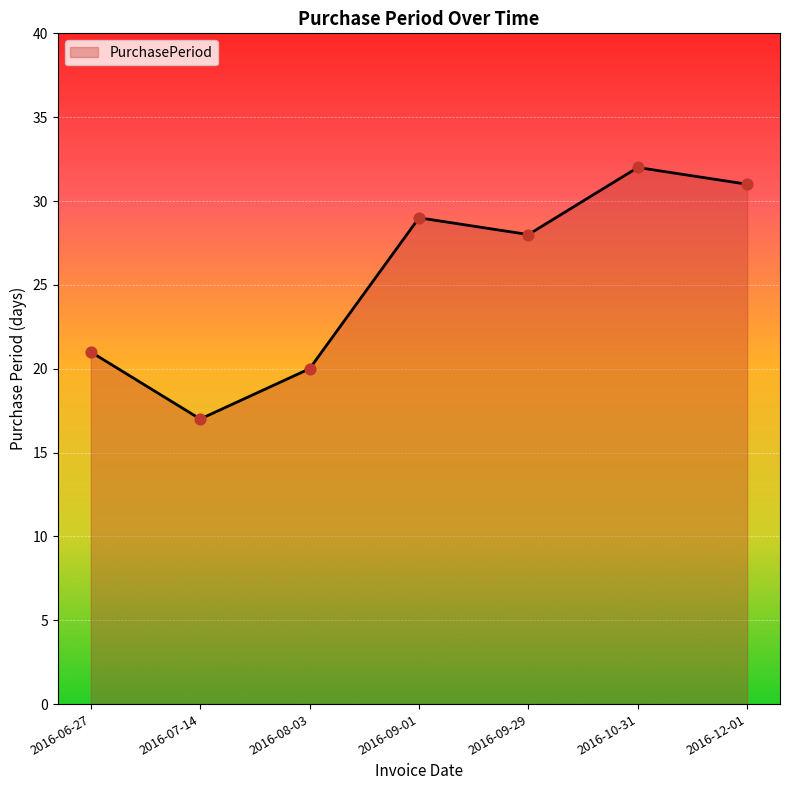

Which has a higher value, 2016-07-14 or 2016-12-01?

2016-12-01